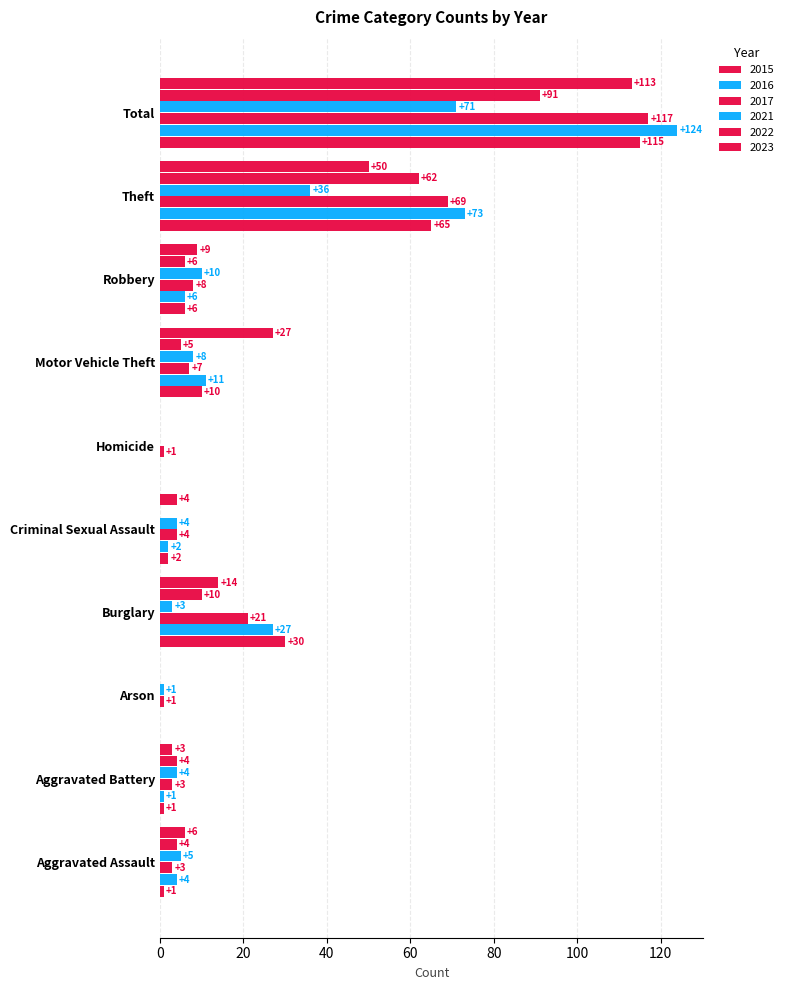

Reading left to right, list all the values displayed in this chart.

2017: Aggravated Assault=3	Aggravated Battery=3	Arson=1	Burglary=21	Criminal Sexual Assault=4	Homicide=1	Motor Vehicle Theft=7	Robbery=8	Theft=69	Total=117
2021: Aggravated Assault=5	Aggravated Battery=4	Arson=1	Burglary=3	Criminal Sexual Assault=4	Homicide=0	Motor Vehicle Theft=8	Robbery=10	Theft=36	Total=71
2016: Aggravated Assault=4	Aggravated Battery=1	Arson=0	Burglary=27	Criminal Sexual Assault=2	Homicide=0	Motor Vehicle Theft=11	Robbery=6	Theft=73	Total=124
2022: Aggravated Assault=4	Aggravated Battery=4	Arson=0	Burglary=10	Criminal Sexual Assault=0	Homicide=0	Motor Vehicle Theft=5	Robbery=6	Theft=62	Total=91
2023: Aggravated Assault=6	Aggravated Battery=3	Arson=0	Burglary=14	Criminal Sexual Assault=4	Homicide=0	Motor Vehicle Theft=27	Robbery=9	Theft=50	Total=113
2015: Aggravated Assault=1	Aggravated Battery=1	Arson=0	Burglary=30	Criminal Sexual Assault=2	Homicide=0	Motor Vehicle Theft=10	Robbery=6	Theft=65	Total=115